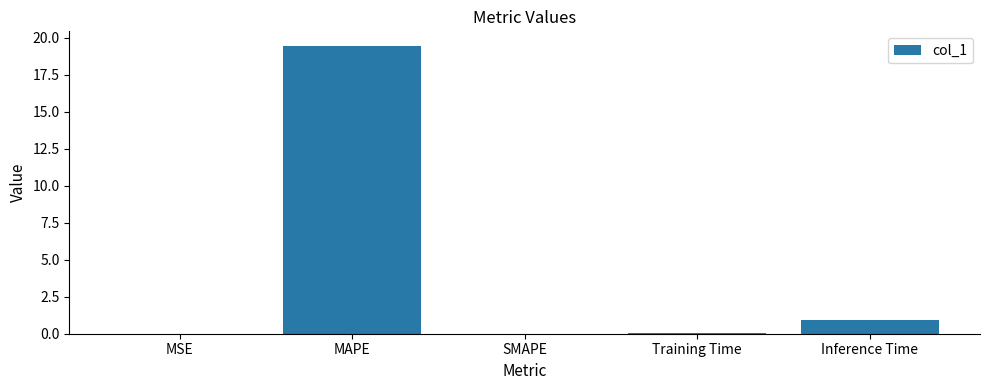

What is the maximum value shown in the chart?

19.5